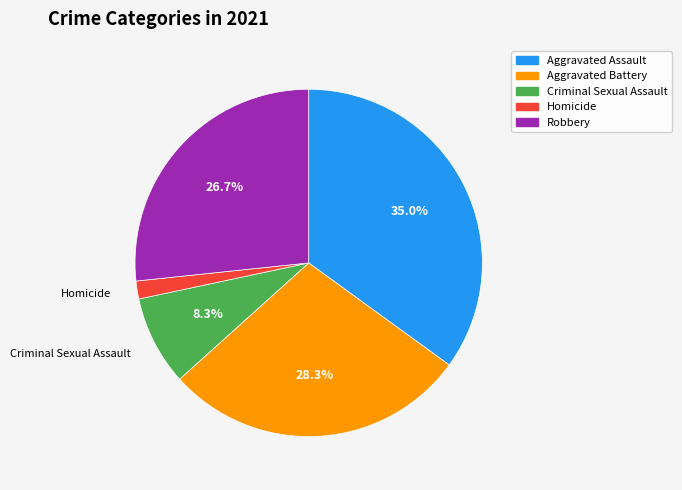

Between Robbery and Homicide, which is larger?

Robbery